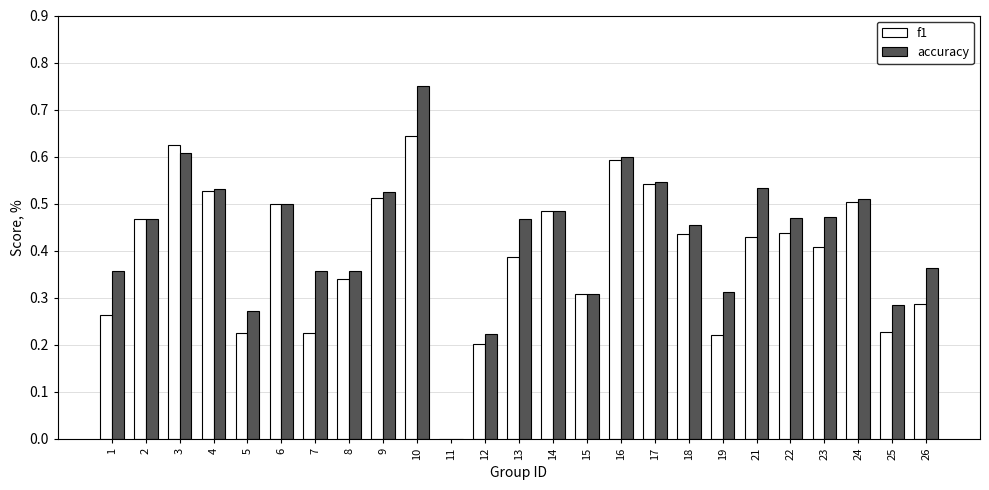

At which category is the sum across all series the highest?

10